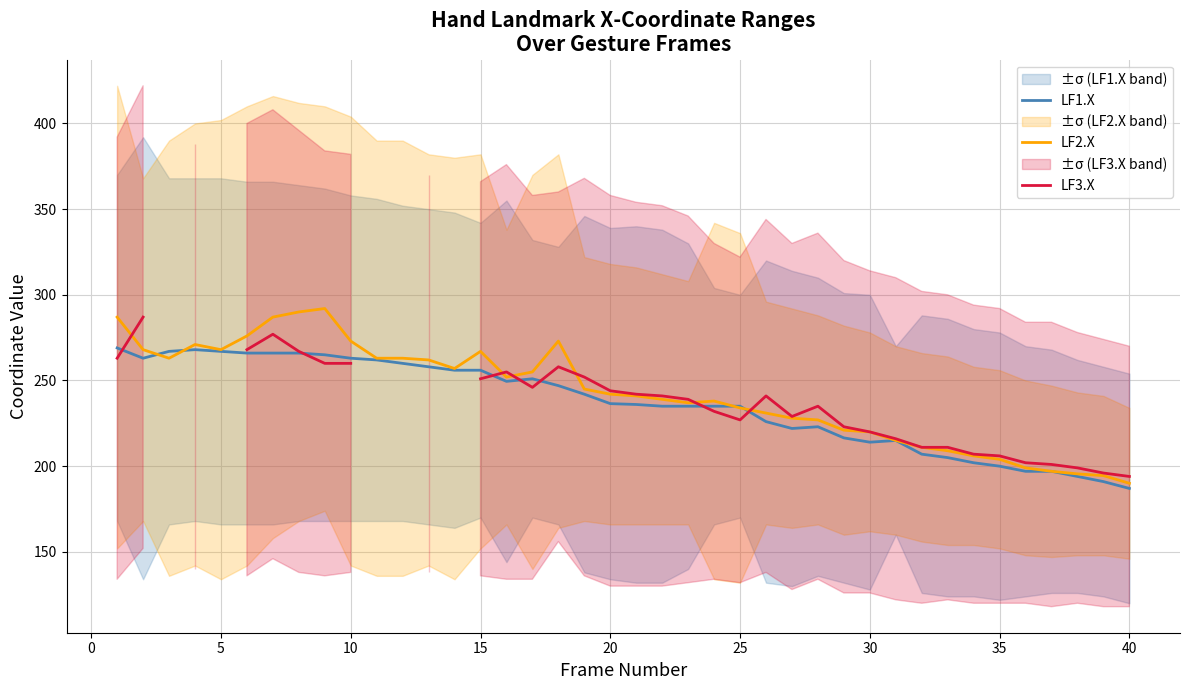

After their last crossing, which series has the higher values: LF1.X or LF2.X?

LF2.X